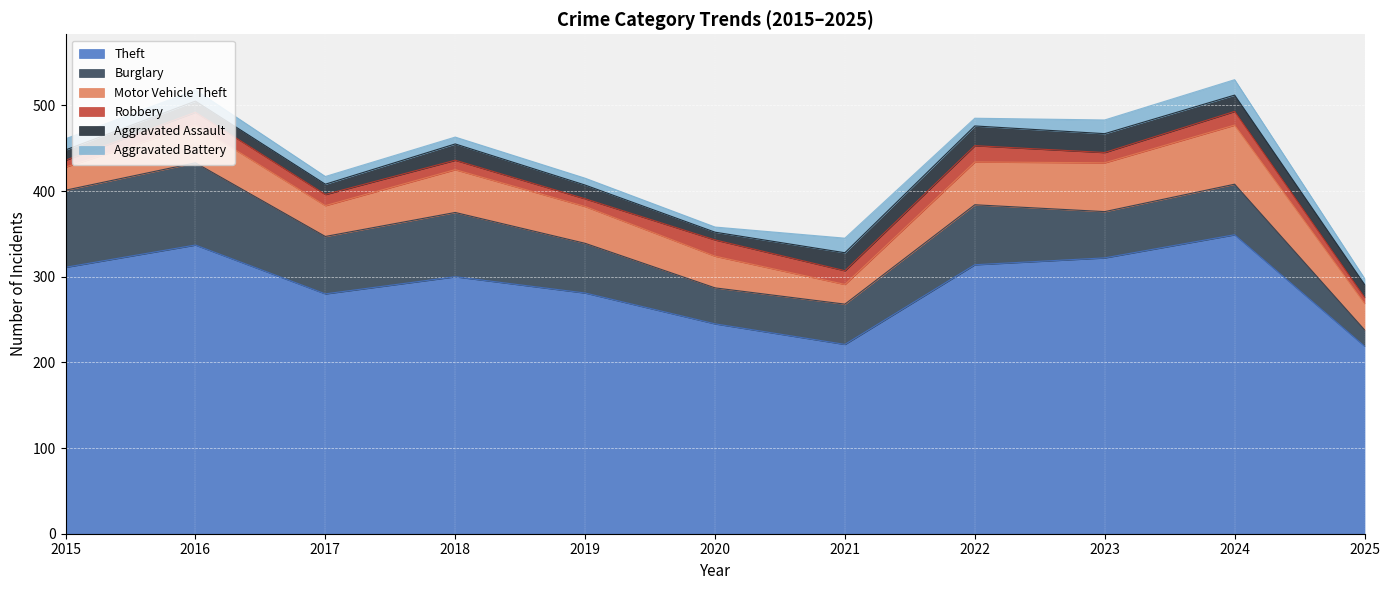

How many interior local peaks does the Theft series have?

3